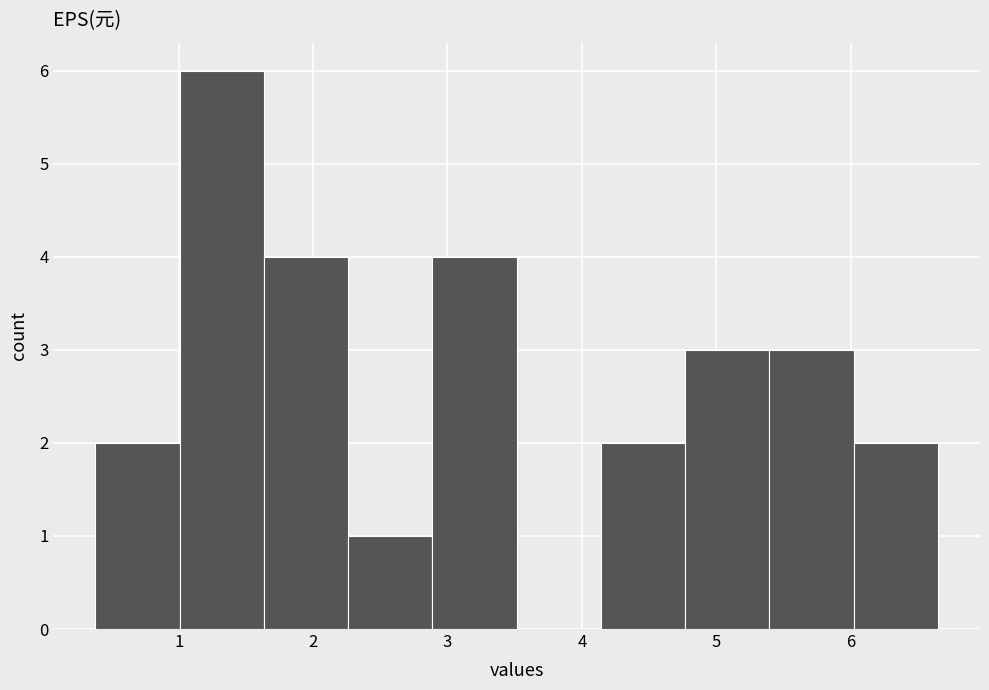

Reading left to right, transcribe this chart: for each bar, give the range it covers on the x-axis and its height. Neither the bar edges nor the heights are printed on the chart, so give them approximately, as read against the axes.

0.4 to 1.0: 2
1.0 to 1.6: 6
1.6 to 2.3: 4
2.3 to 2.9: 1
2.9 to 3.5: 4
3.5 to 4.1: 0
4.1 to 4.8: 2
4.8 to 5.4: 3
5.4 to 6.0: 3
6.0 to 6.7: 2